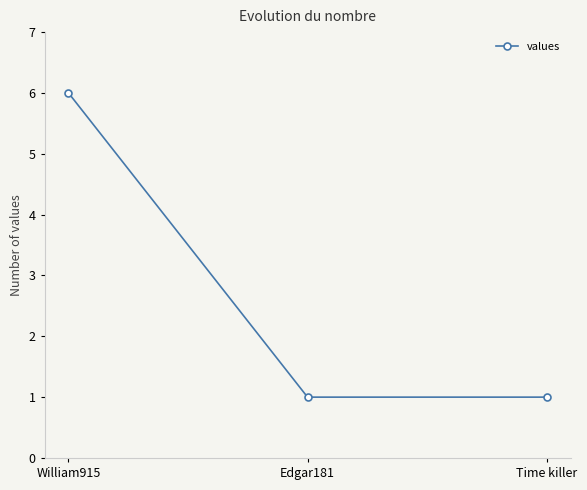

Is this an area chart (filled region under the line)?

No